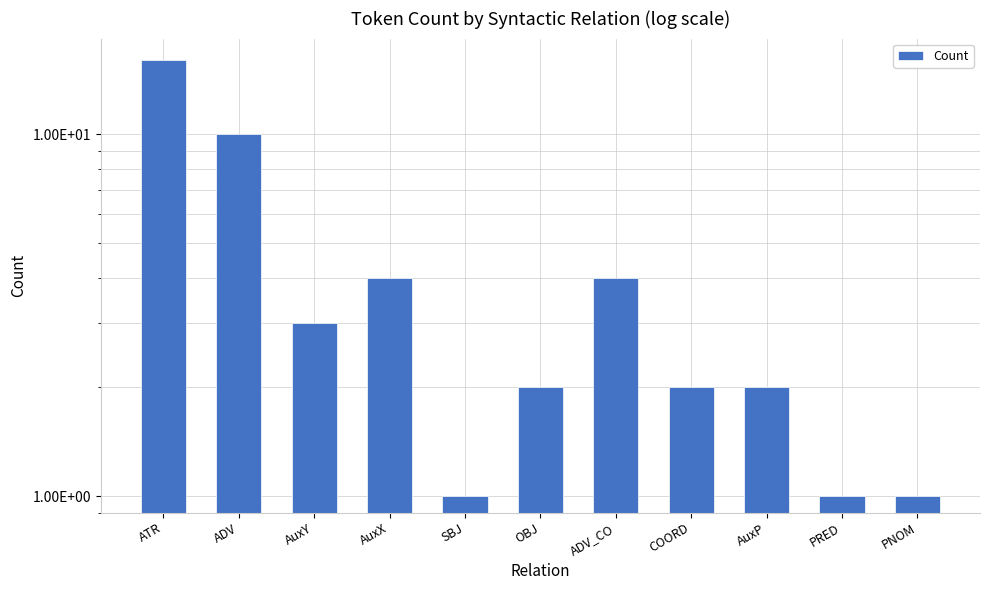

The value at ATR is 16. True or false?

True